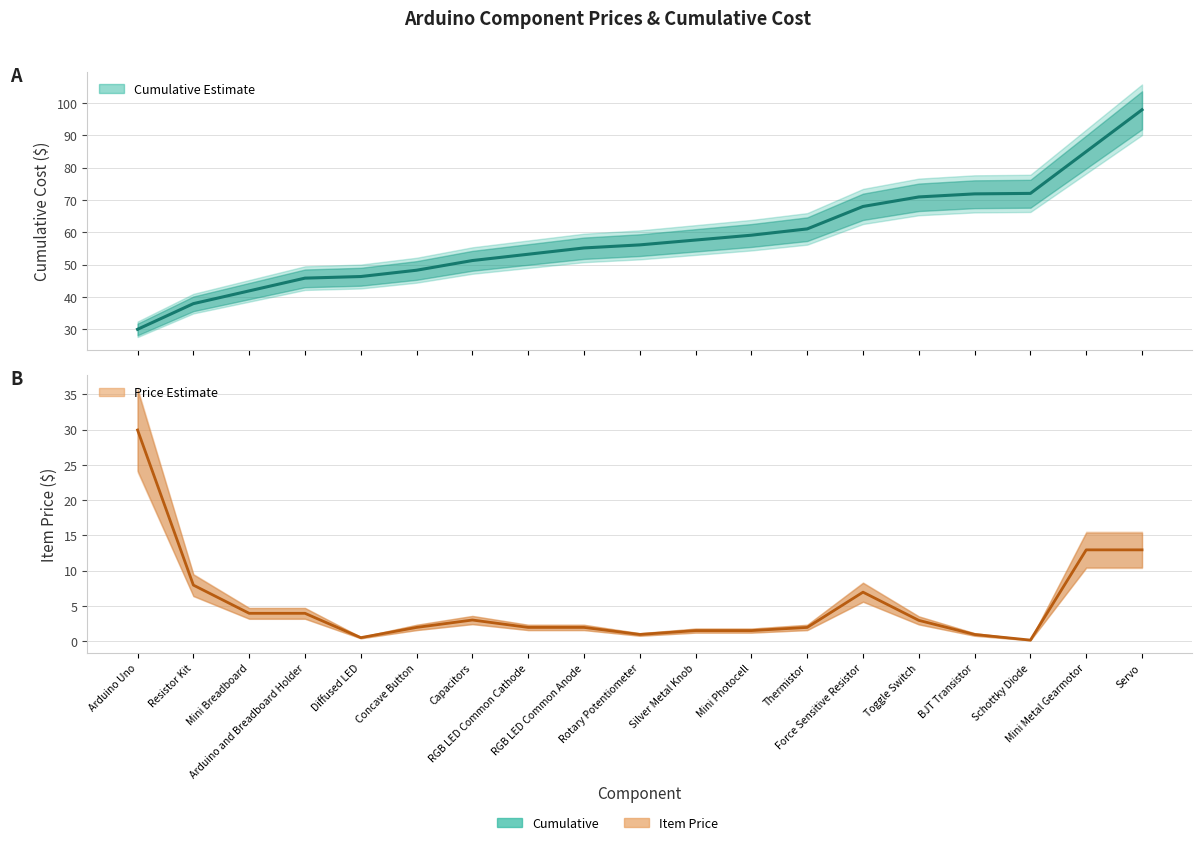

True or false: Cumulative Cost and Item Price cross at least once.

False